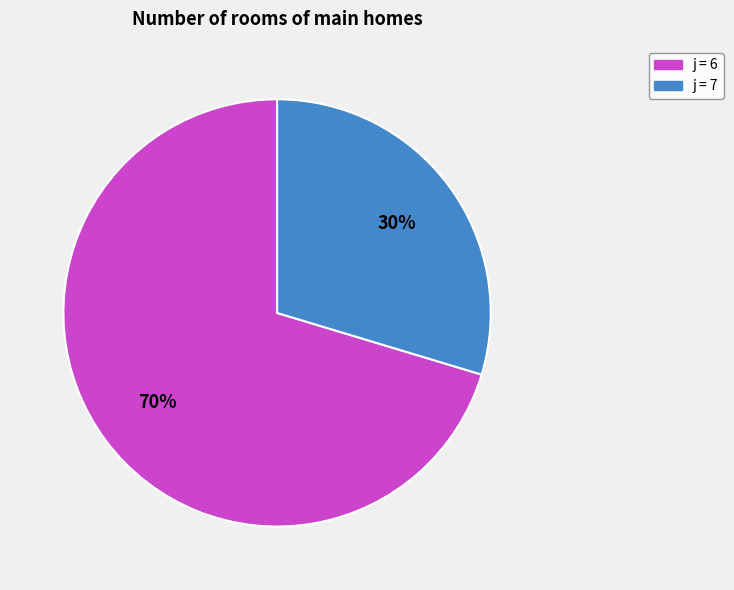

To the nearest percent, what is the average slice percentage?

50%